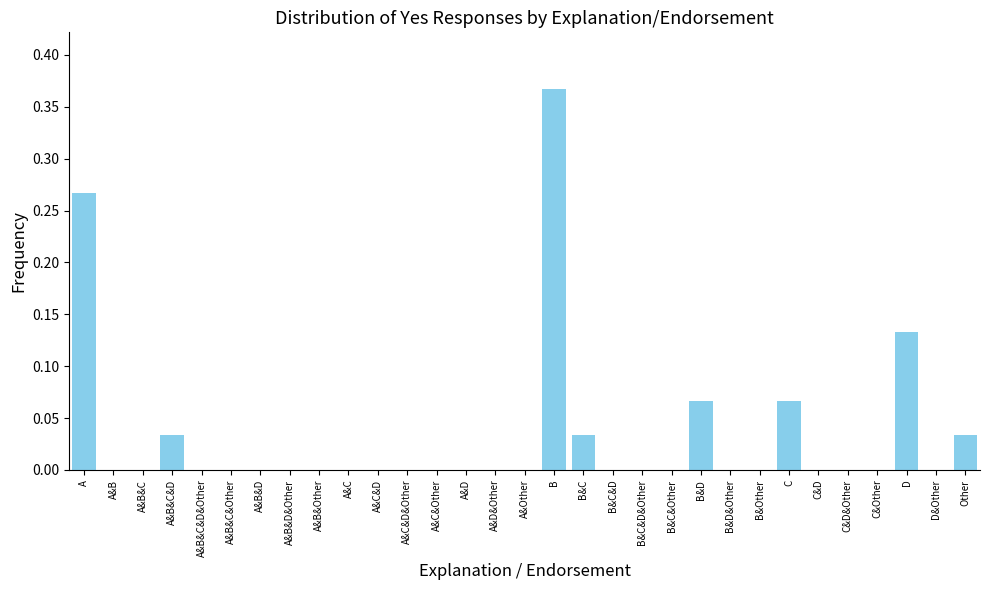

Which label corresponds to the largest value in the chart?

B